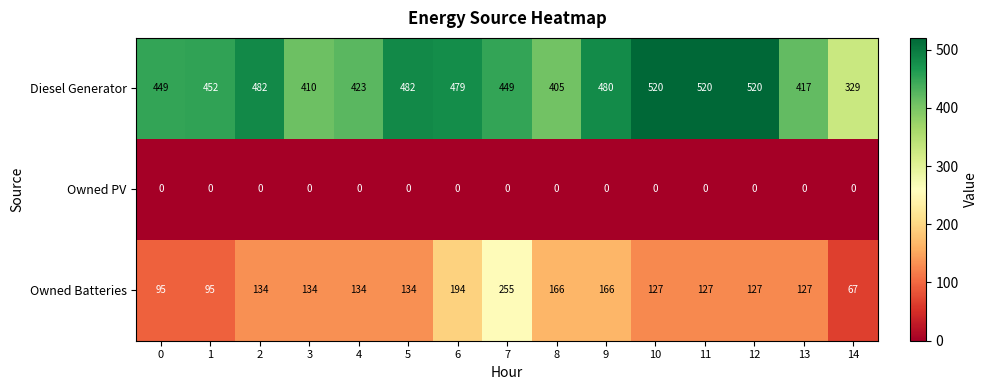

At 4, list the series in order from smallest to largest.

Owned PV, Owned Batteries, Diesel Generator